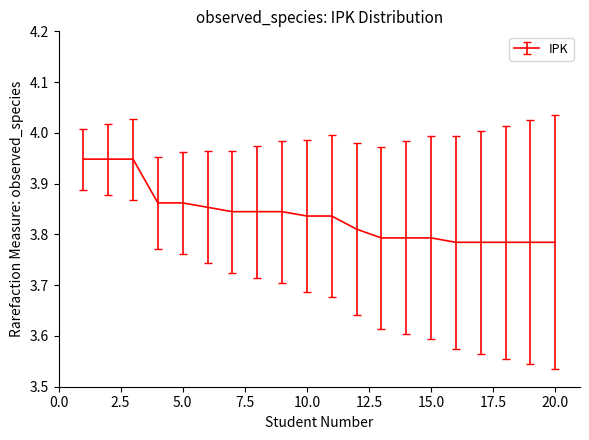

Does the chart have visible grid lines?

No